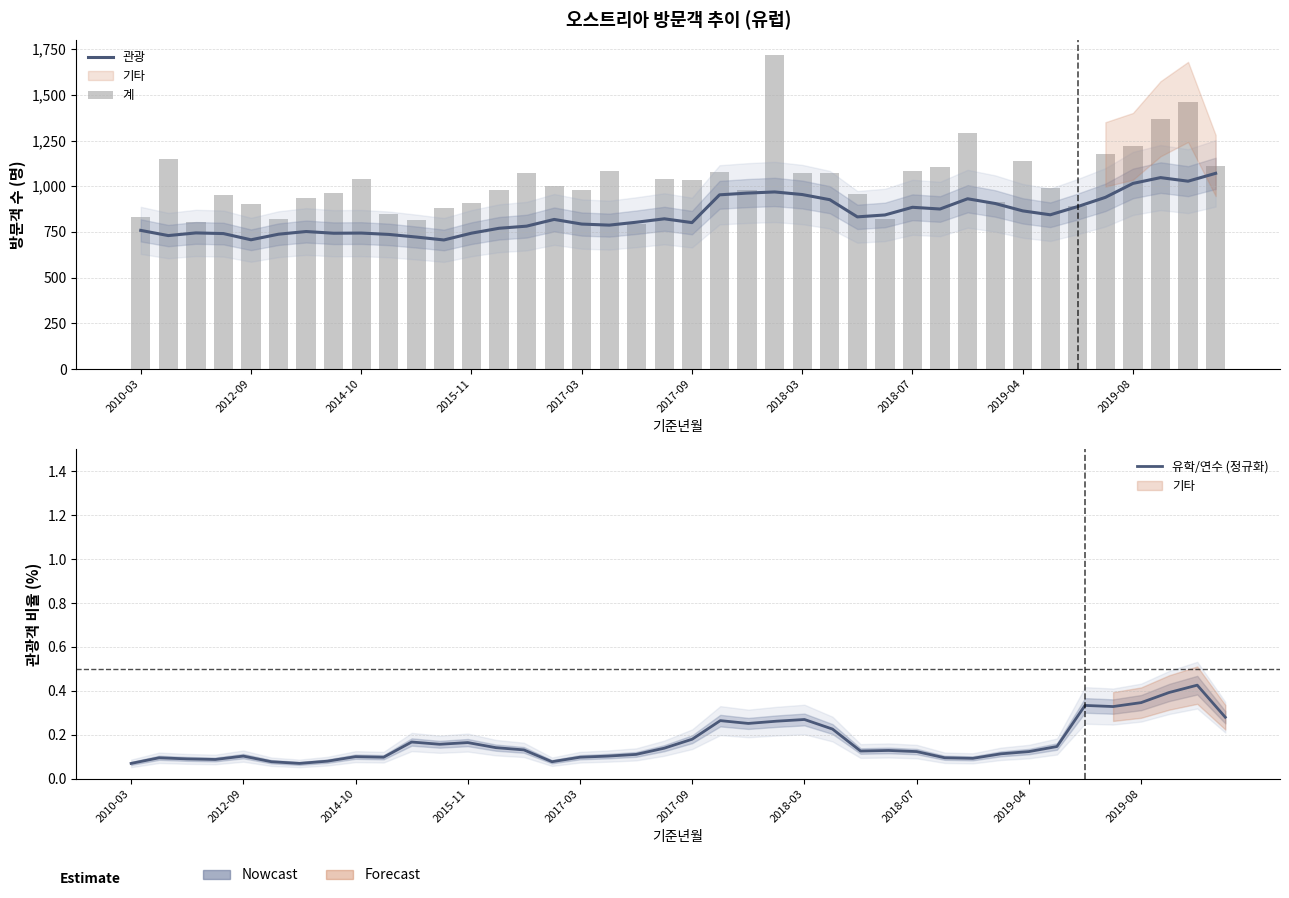

The 관광 series shows 1228.4 at 10. True or false?

False